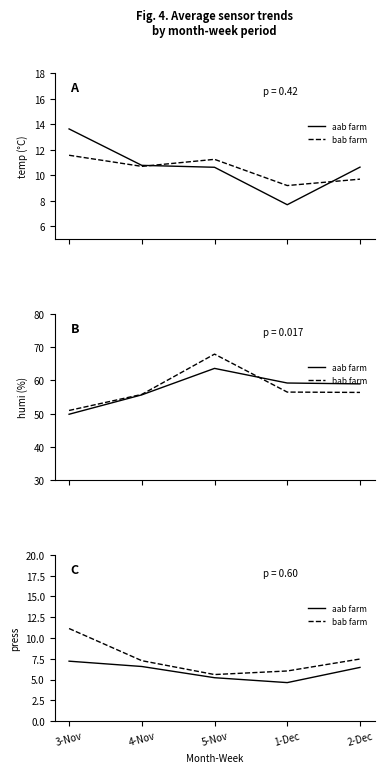

Reading left to right, extract all data points from this chart.

aab farm: 7.2	6.6	5.2	4.6	6.5
bab farm: 11.1	7.3	5.6	6.0	7.5